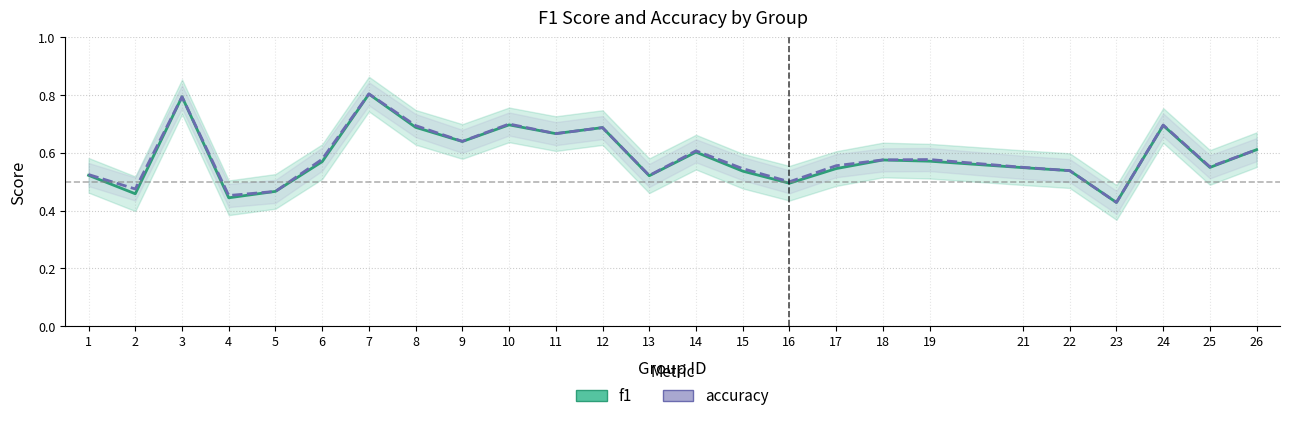

Count the number of categories in the chart.

25